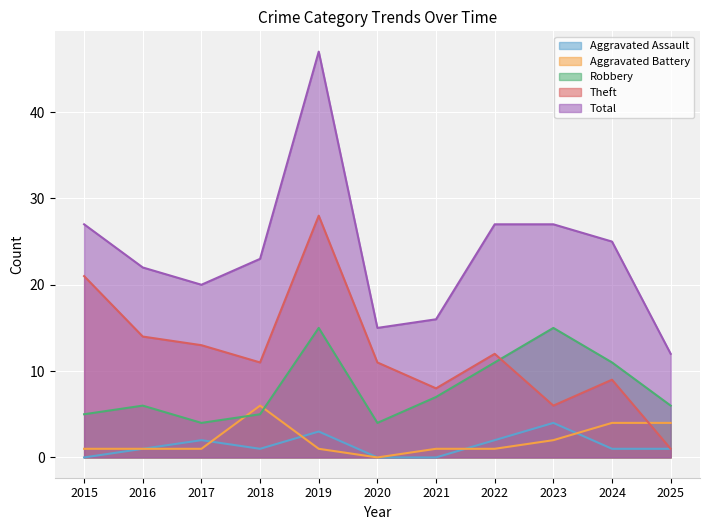

What is the approximate value of Theft at 2023, to the nearest 5?

5